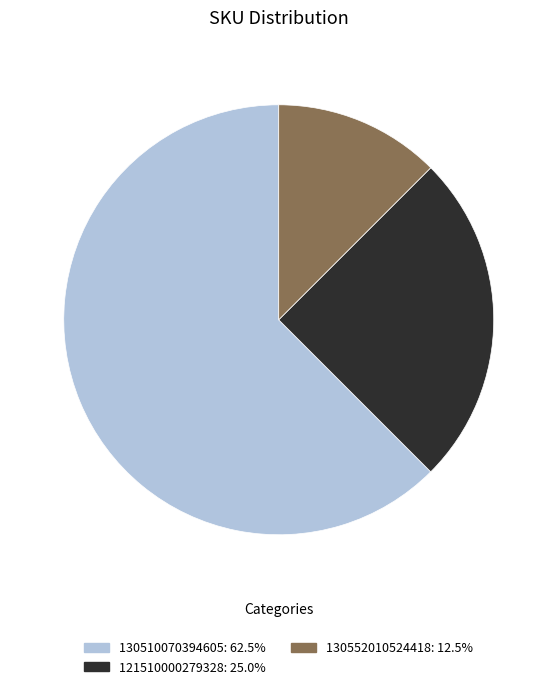

Is the sum of 121510000279328: 25.0% and 130510070394605: 62.5% greater than half?

Yes